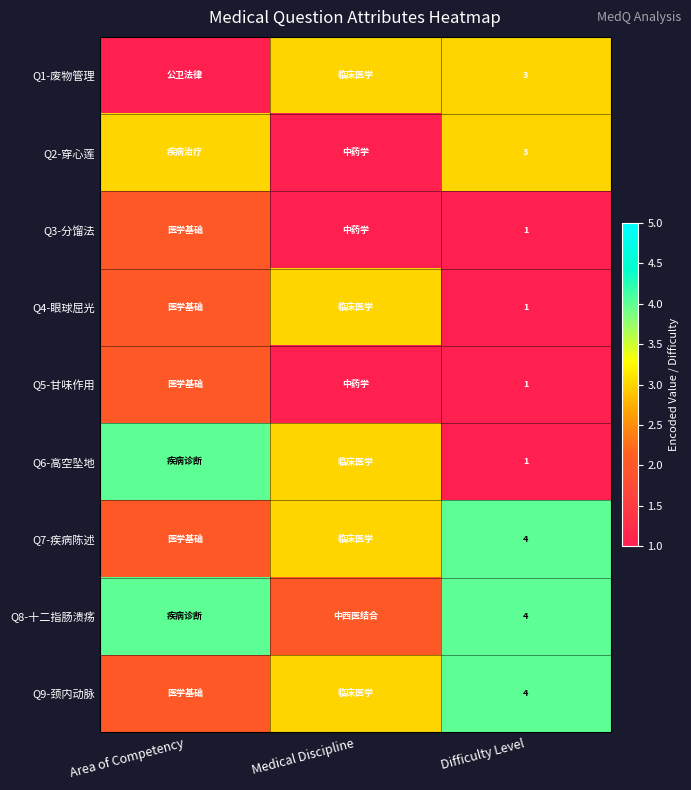

At which category is the sum across all series the highest?

Area of Competency